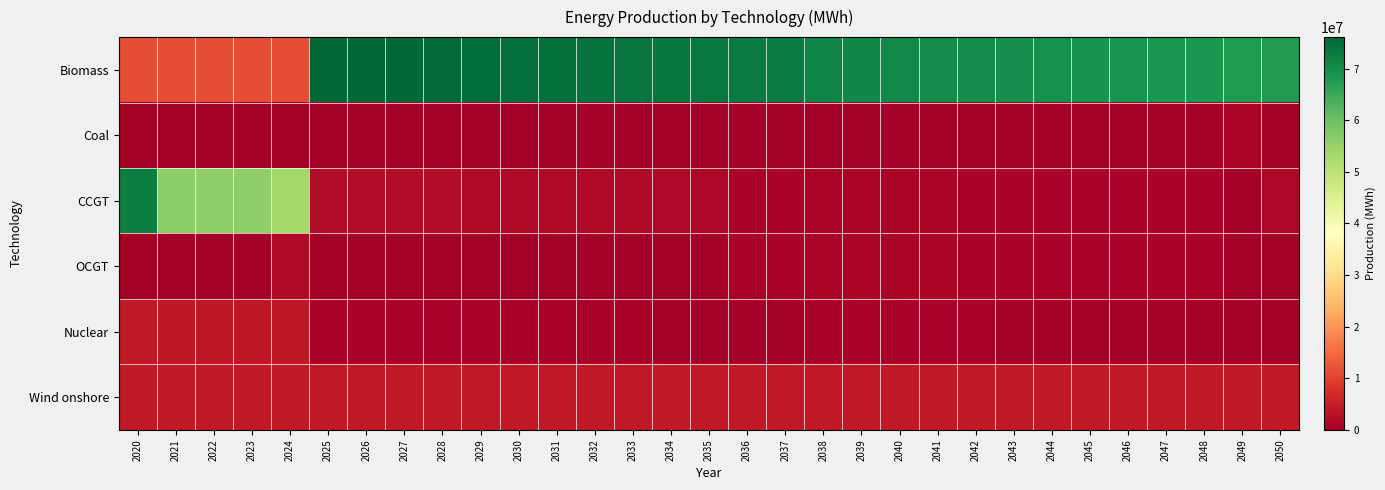

What is the spread (max minus min) of values at 2031?

74373810.4